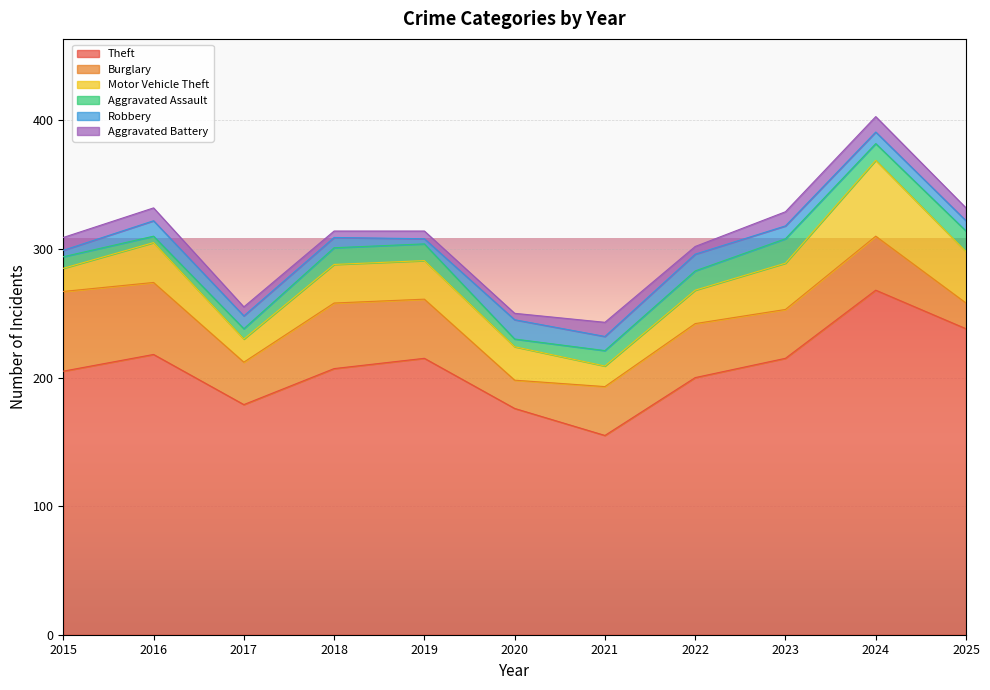

Which series changed the most between 2021 and 2024?

Theft